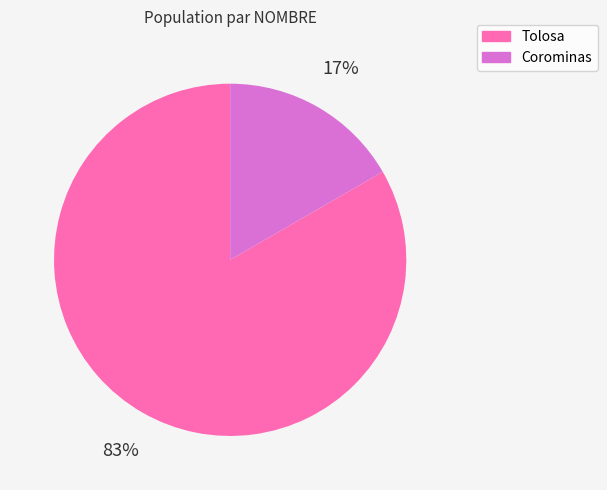

How many slices are in this pie chart?

2